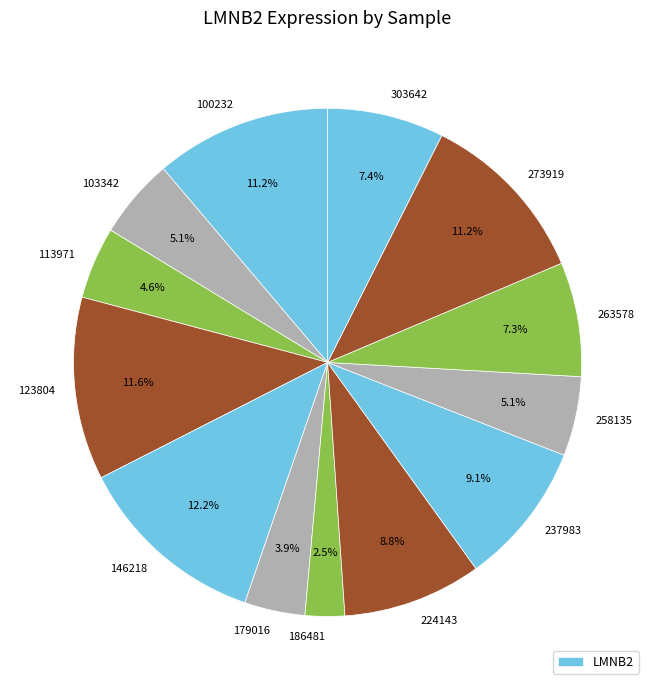

Rank the categories by value from highest to lowest.

146218, 123804, 273919, 100232, 237983, 224143, 303642, 263578, 103342, 258135, 113971, 179016, 186481